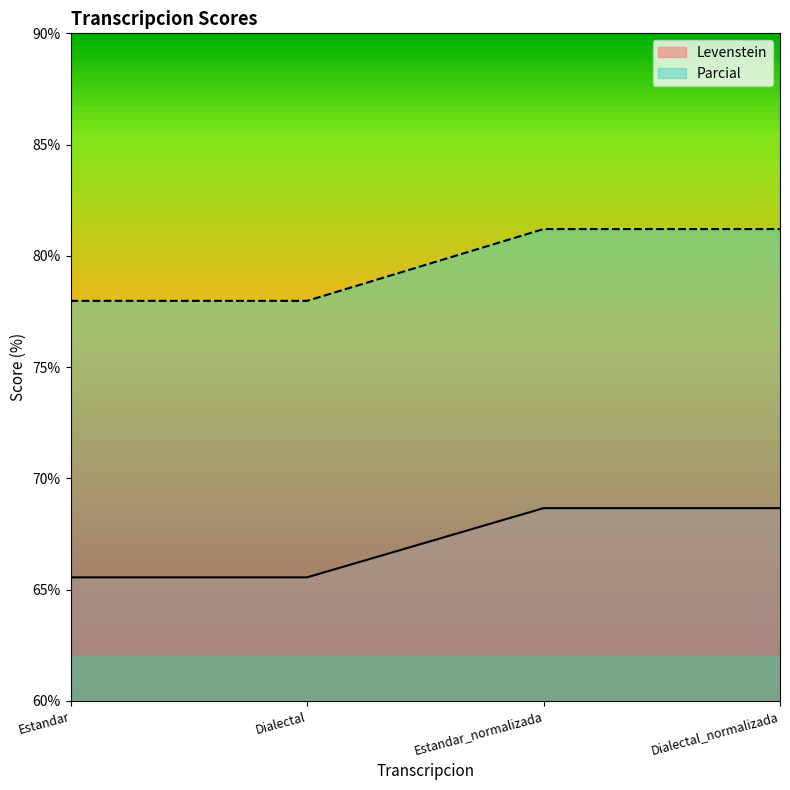

Reading left to right, transcribe all the data shown in this chart.

Levenstein: Estandar=65.6	Dialectal=65.6	Estandar_normalizada=68.7	Dialectal_normalizada=68.7
Parcial: Estandar=78.0	Dialectal=78.0	Estandar_normalizada=81.2	Dialectal_normalizada=81.2